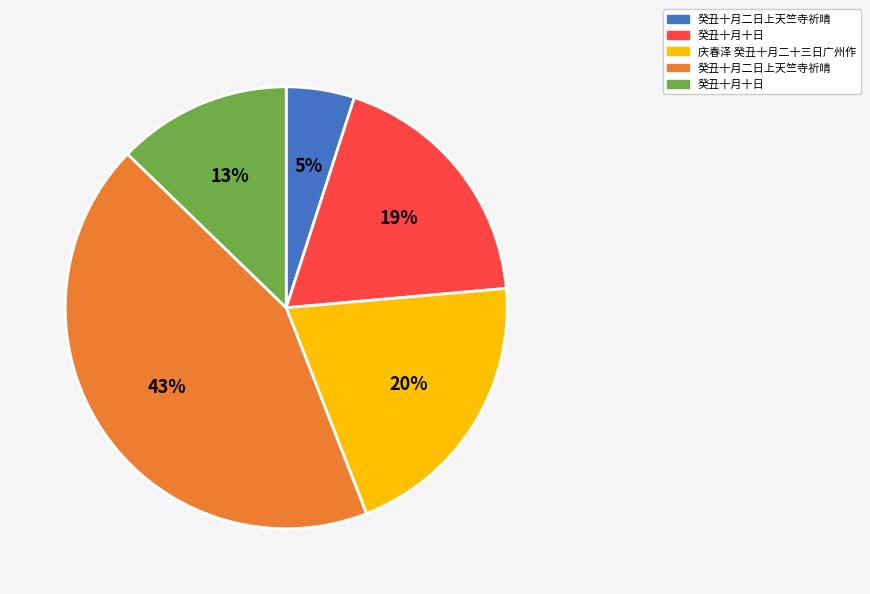

Is there a majority slice in this chart?

No